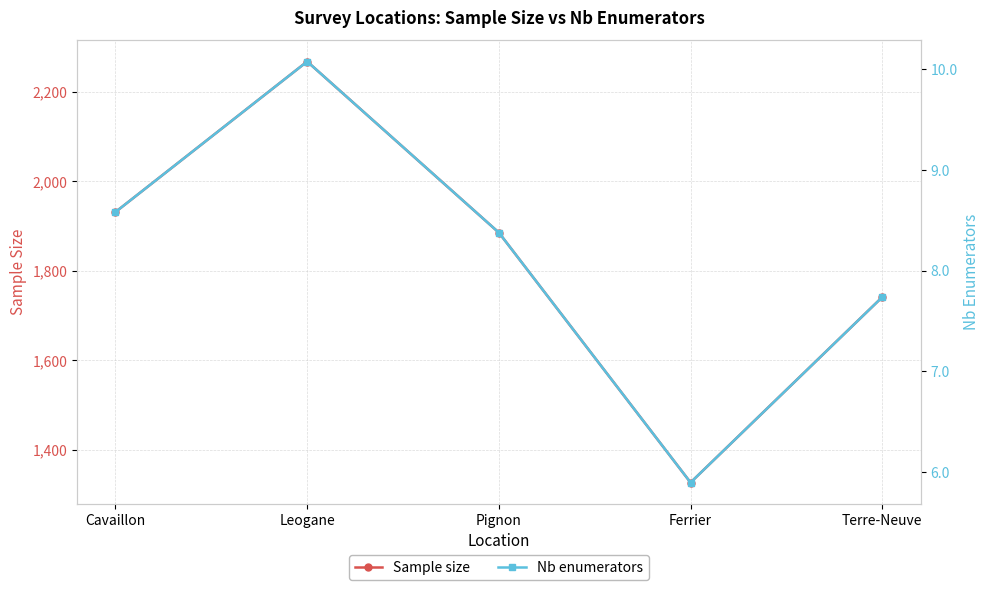

How many lines are shown in the chart?

2